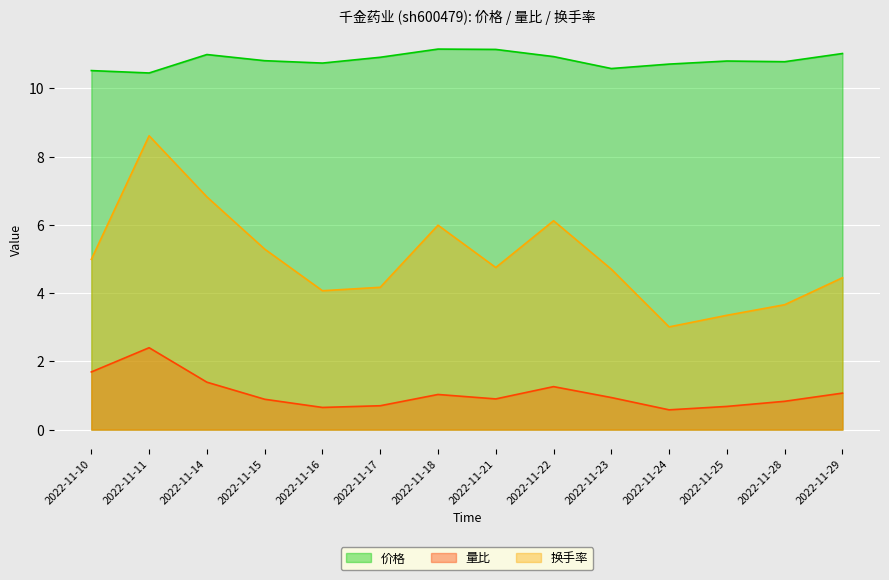

Is it true that 换手率 equals 2.9 at 2022-11-29?

False